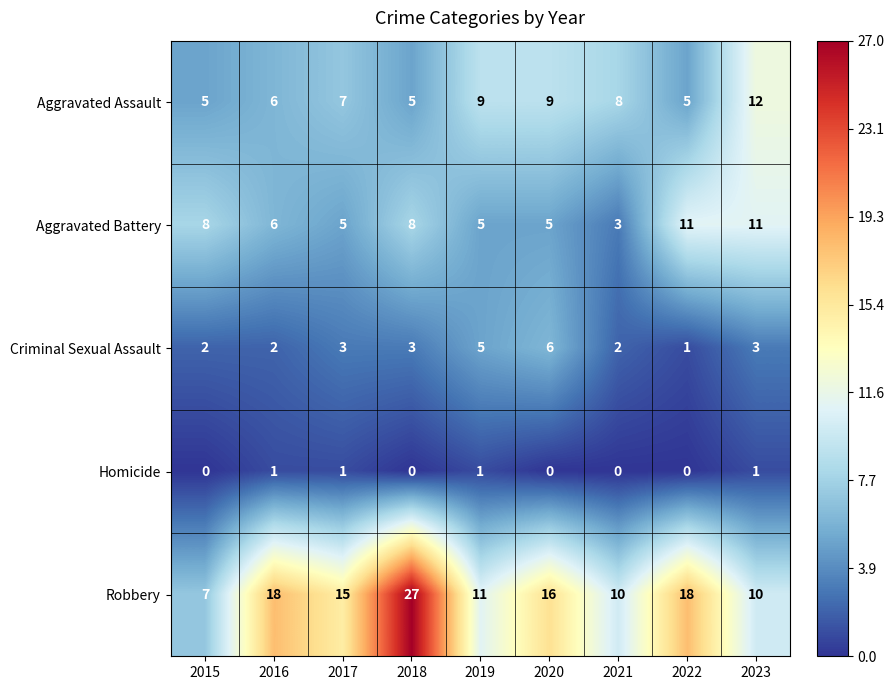

Count the Aggravated Assault values in the range 5 to 9.

8